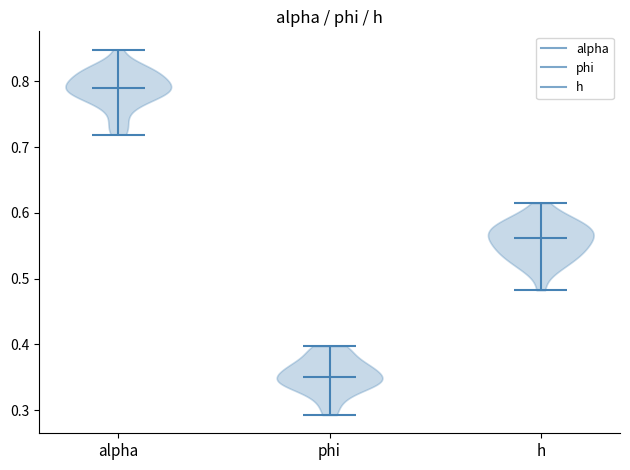

Reading left to right, read every violin against the y-axis: where its median line is, and the lowest and highest points it reaches. The values are not printed on the chart, so give them approximately, as read against the axis.

alpha: median line 0.79, lowest point 0.72, highest point 0.85
phi: median line 0.35, lowest point 0.29, highest point 0.40
h: median line 0.56, lowest point 0.48, highest point 0.61